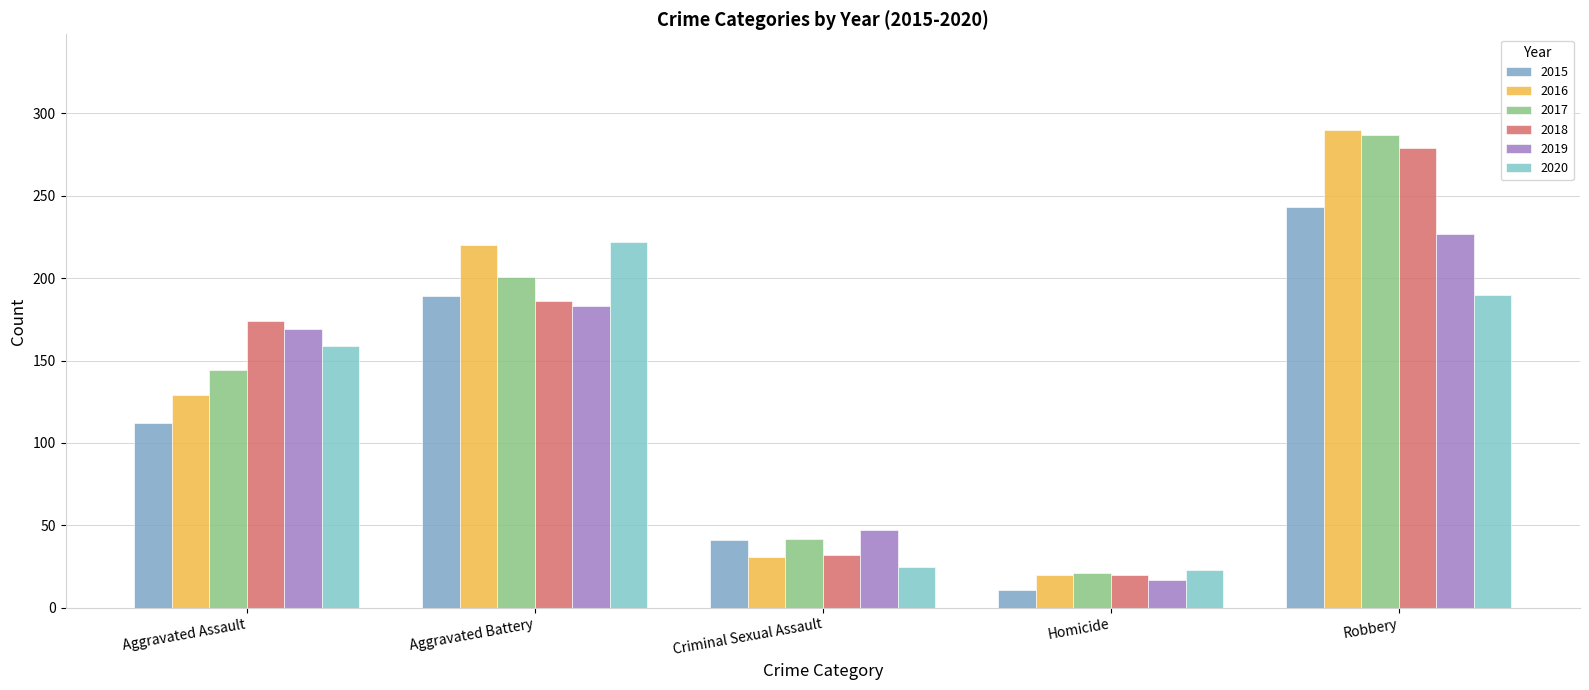

At which category does the chart reach its peak across all series?

Robbery